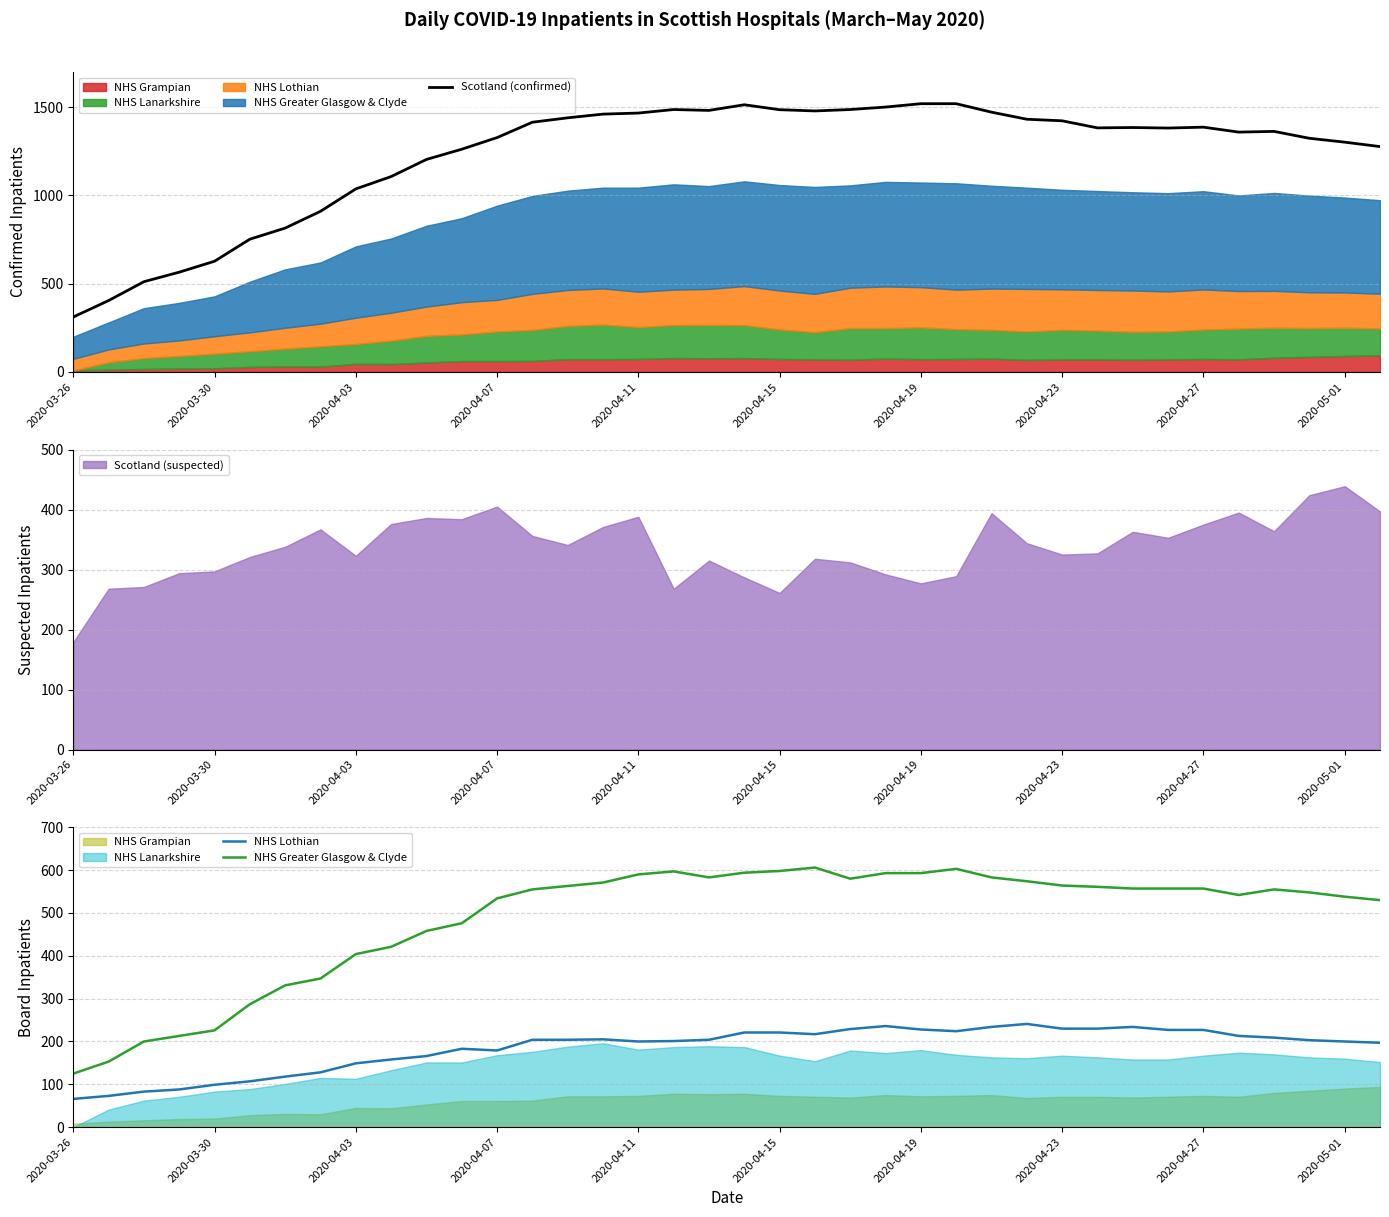

At which label does Scotland (suspected) reach its peak?

2020-05-01